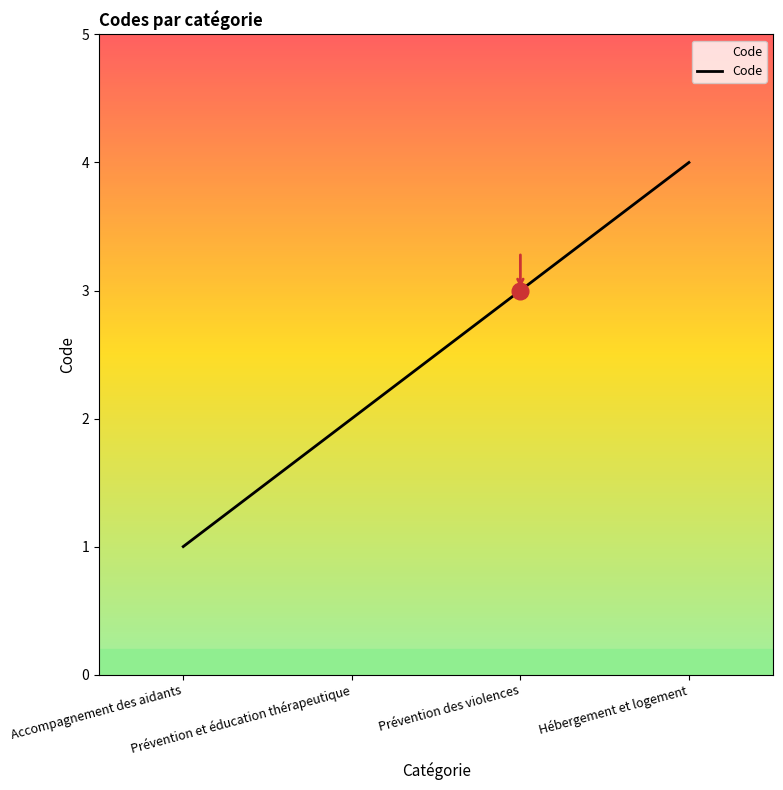

True or false: the data has more than 1 interior local peaks.

False